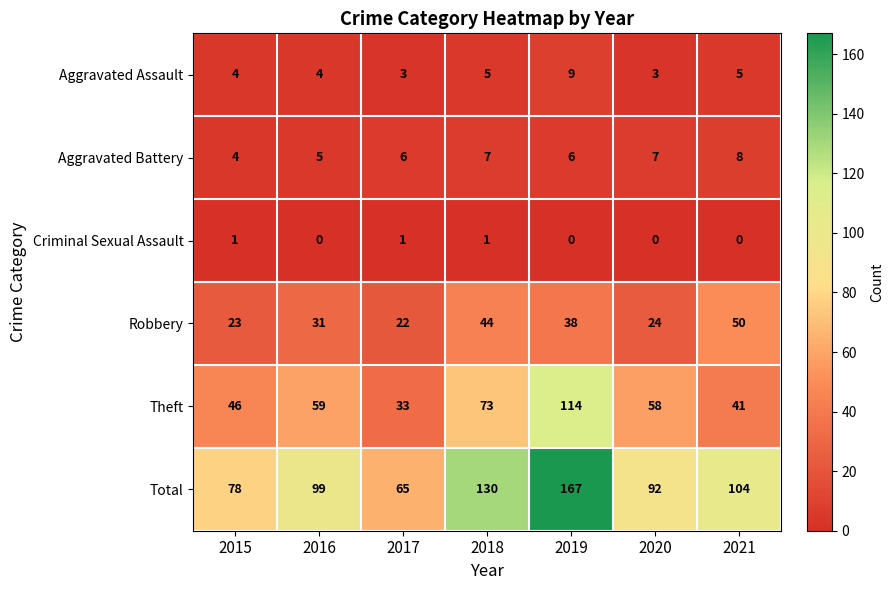

Is it true that Total equals 232 at 2019?

False